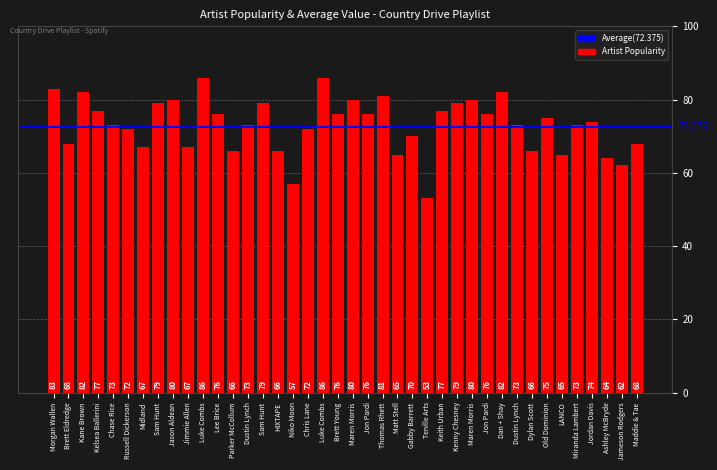

What is the ratio of the value at Lee Brice to the value at Luke Combs?

0.9